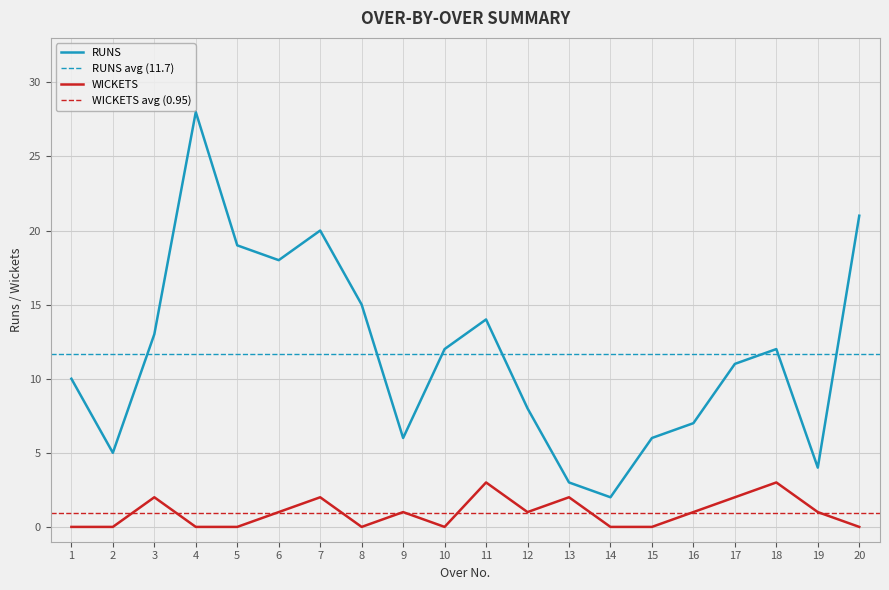

What are all the series names shown in the legend?

RUNS, WICKETS